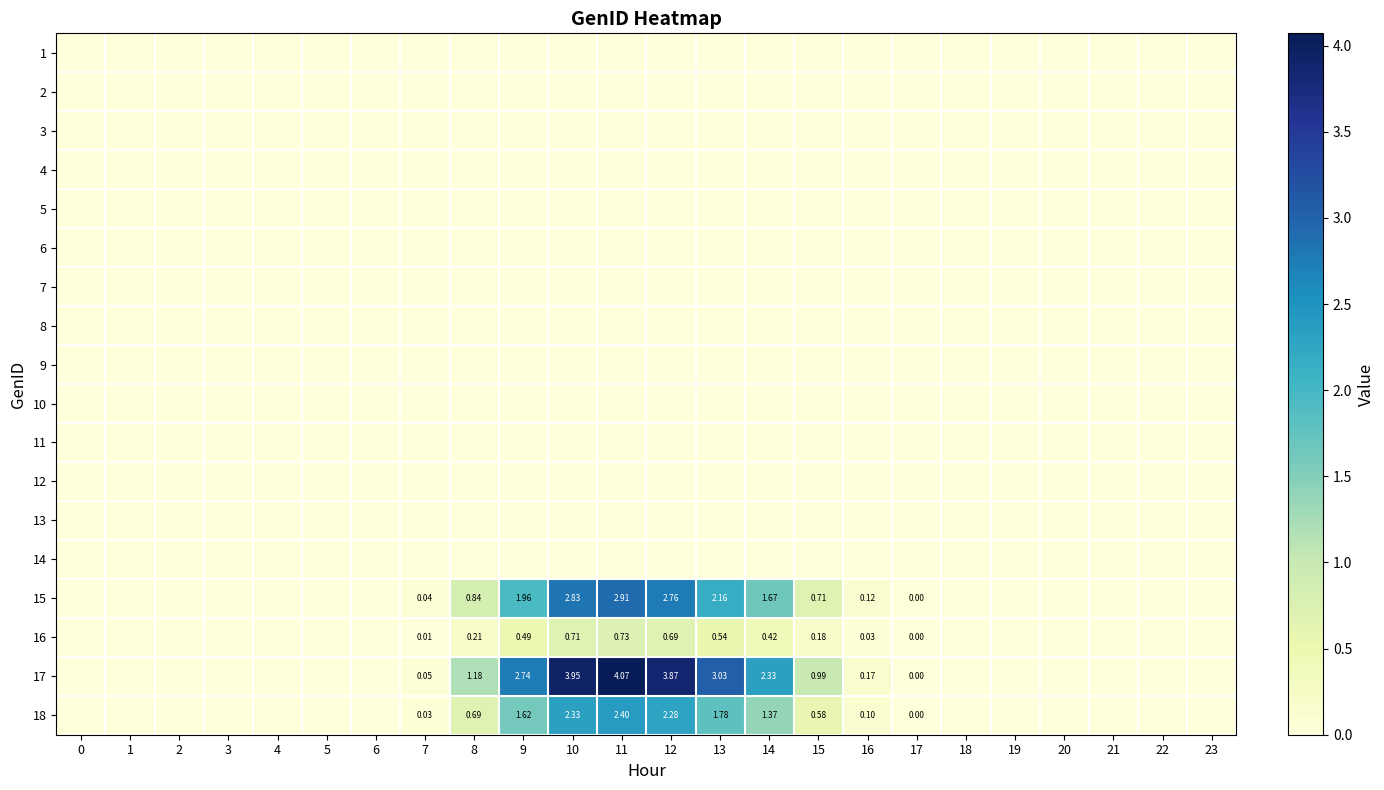

True or false: 4 has a value of 0.0 at 6.

True